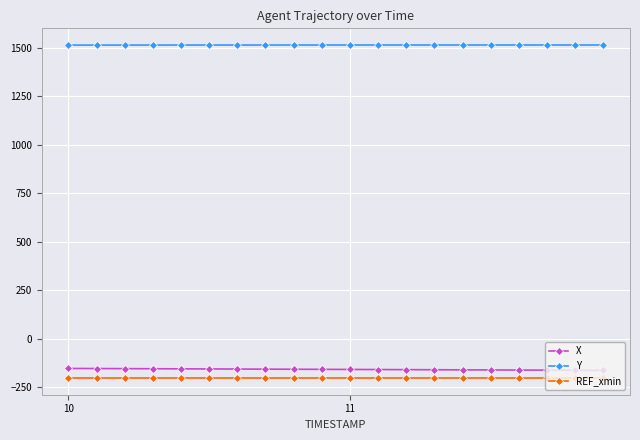

Which series has the largest total across all categories?

Y